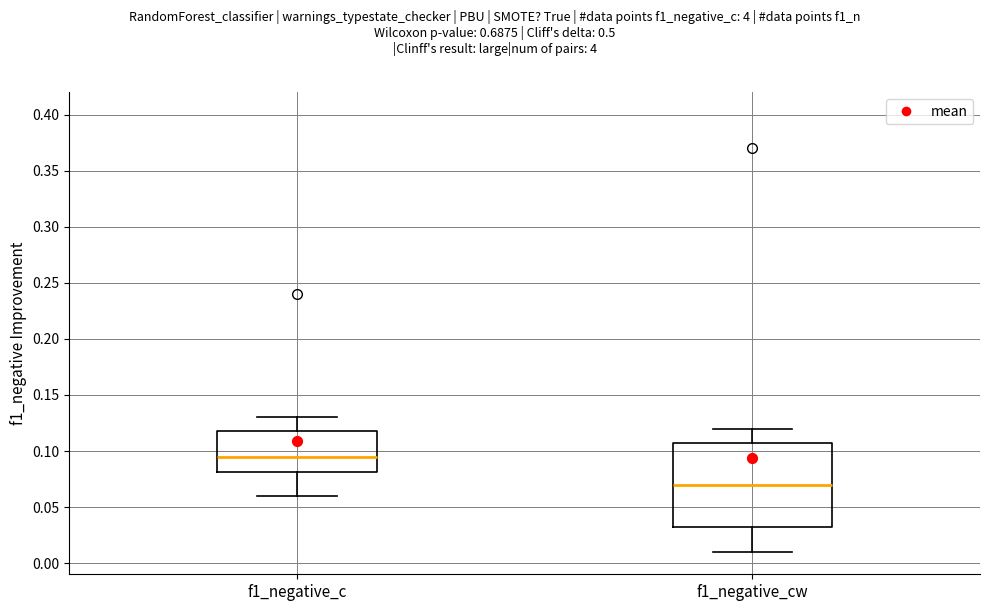

Reading left to right, transcribe this box plot: for each box, give where its median line is, the range the box spans, and where its two whiskers end, as read against the y-axis. The values are not printed on the chart, so give them approximately, as read against the axis.

f1_negative_c: median 0.095, box 0.080 to 0.120, whiskers 0.060 to 0.130
f1_negative_cw: median 0.070, box 0.035 to 0.110, whiskers 0.010 to 0.120